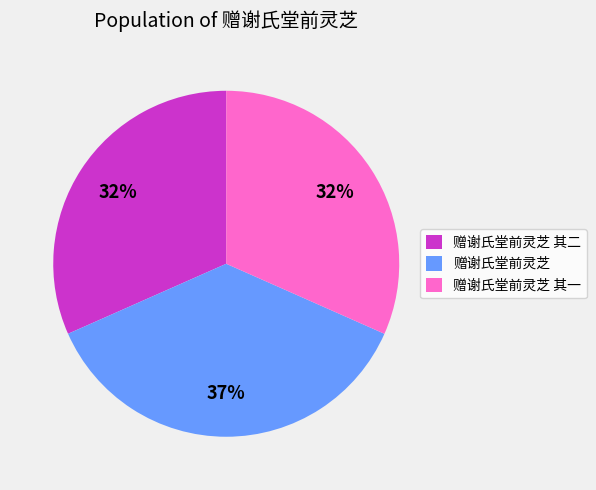

To the nearest percent, what portion does 赠谢氏堂前灵芝 represent?

37%